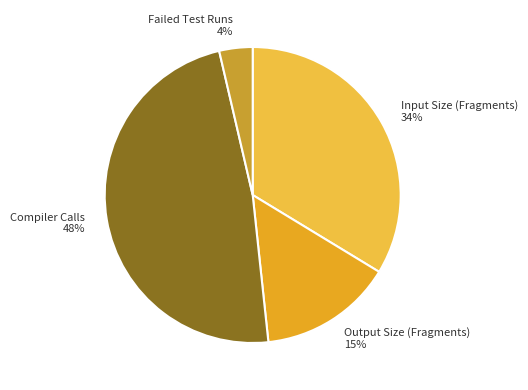

Combined, do Compiler Calls and Failed Test Runs account for over 50%?

Yes